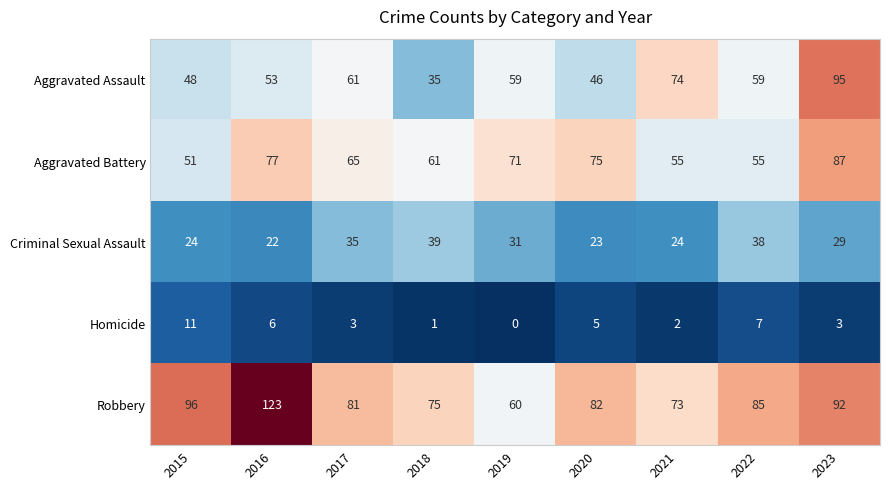

Rank the series by their maximum value, from lowest to highest.

Homicide, Criminal Sexual Assault, Aggravated Battery, Aggravated Assault, Robbery